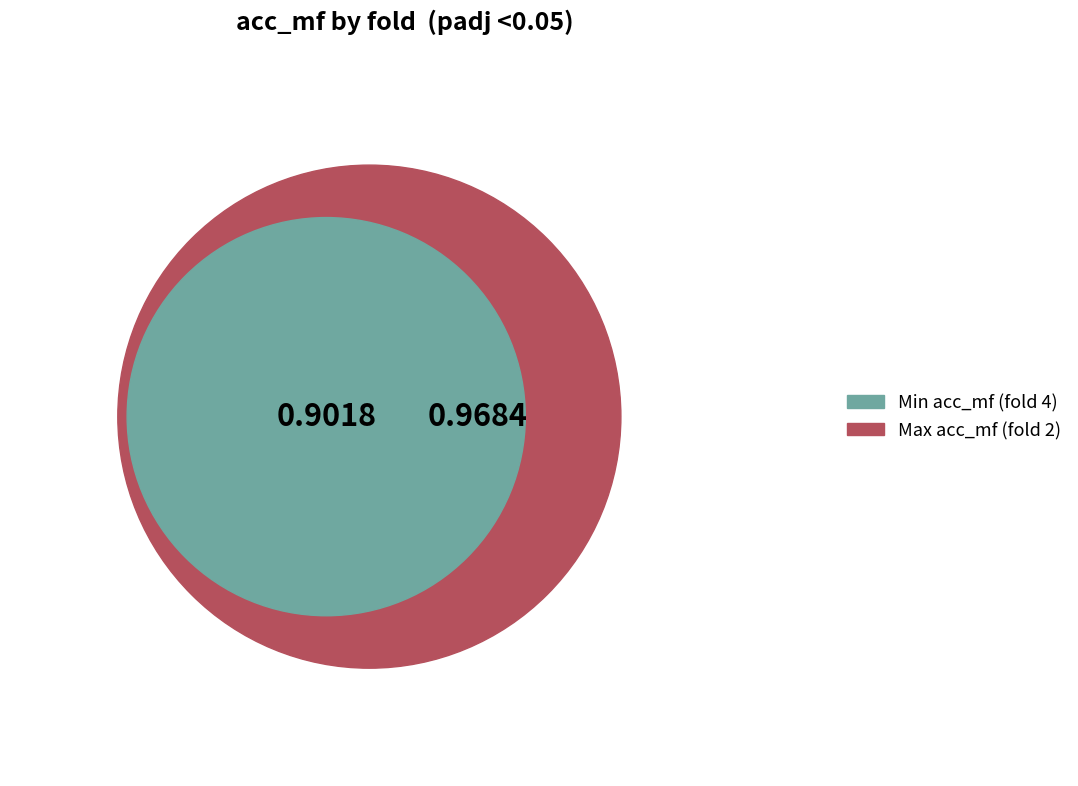

What is the smallest slice in the pie chart?

4